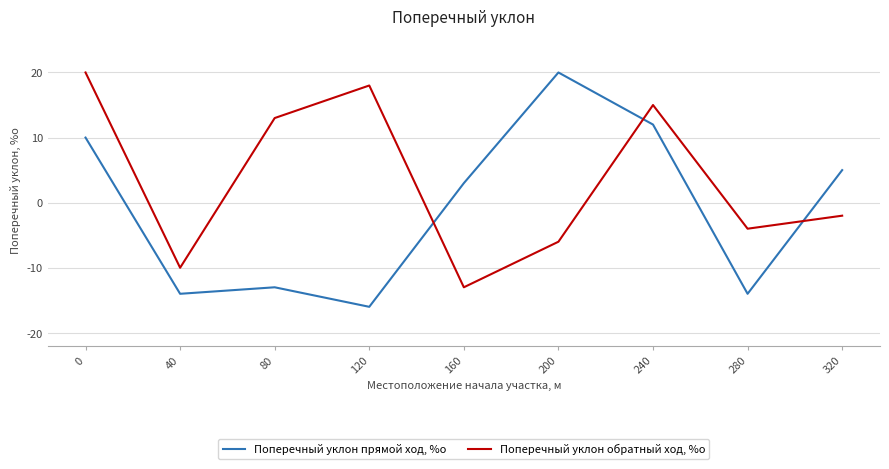

At which label is Поперечный уклон обратный ход, %о closest to 3?

320